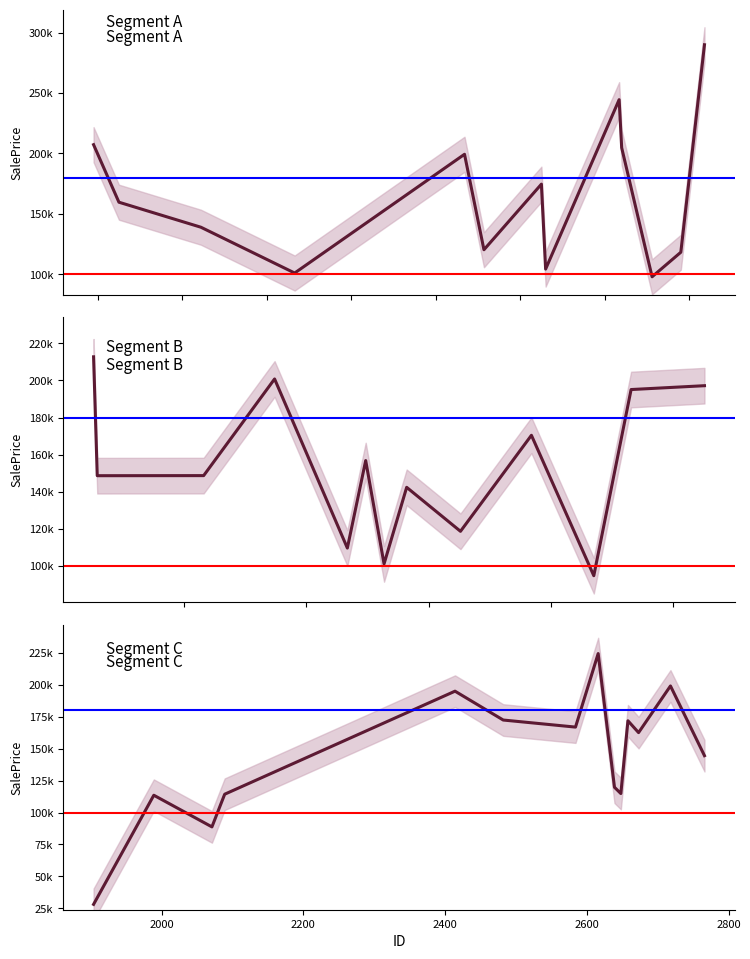

Which series has the largest range (max minus min)?

SalePrice